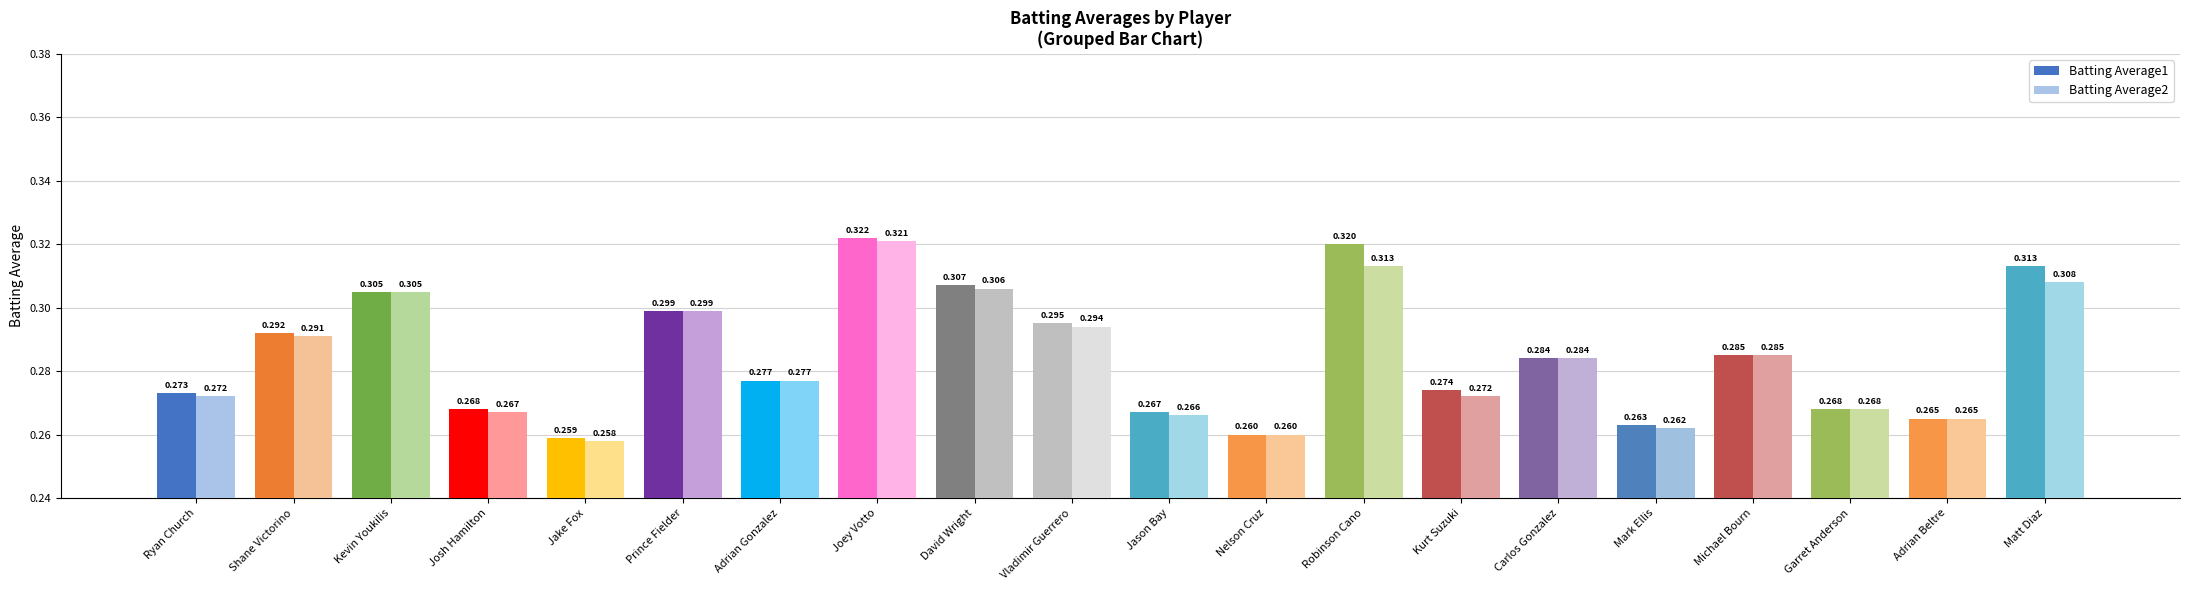

At which category is the sum across all series the highest?

Joey Votto